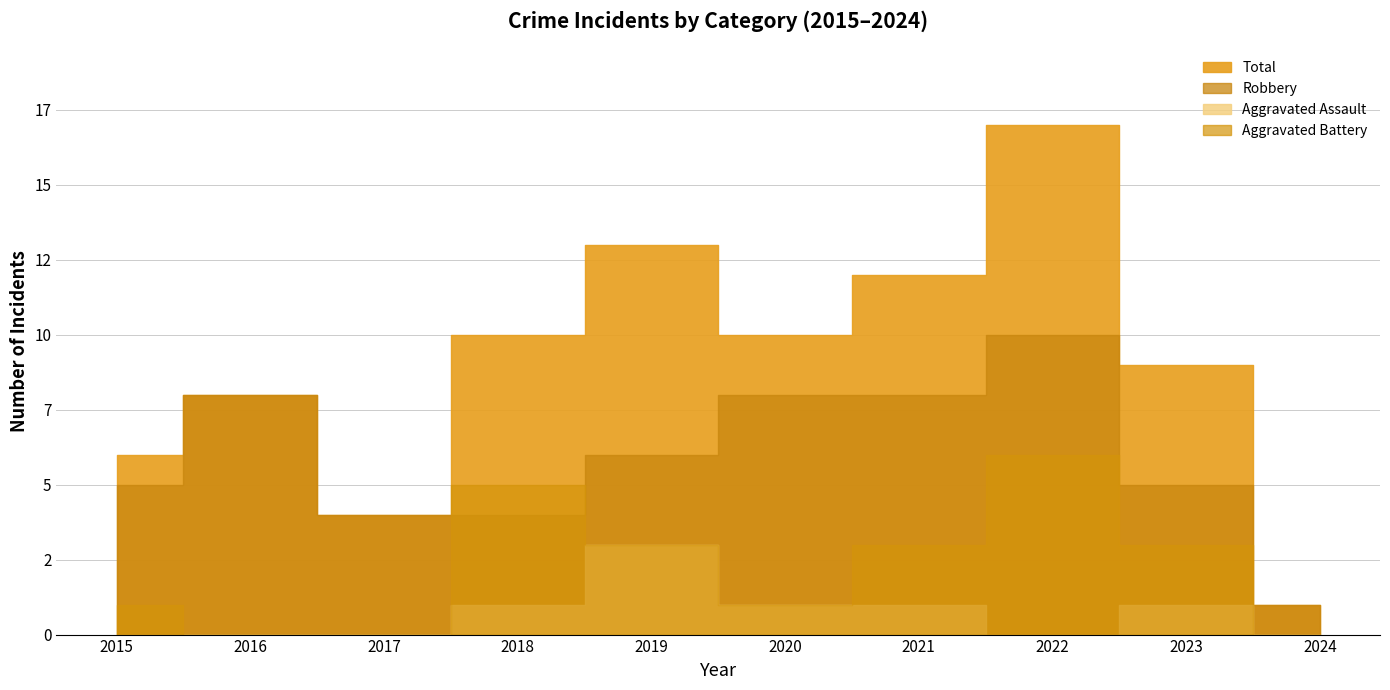

What is the difference between the Total values at 2015 and 2017?

2